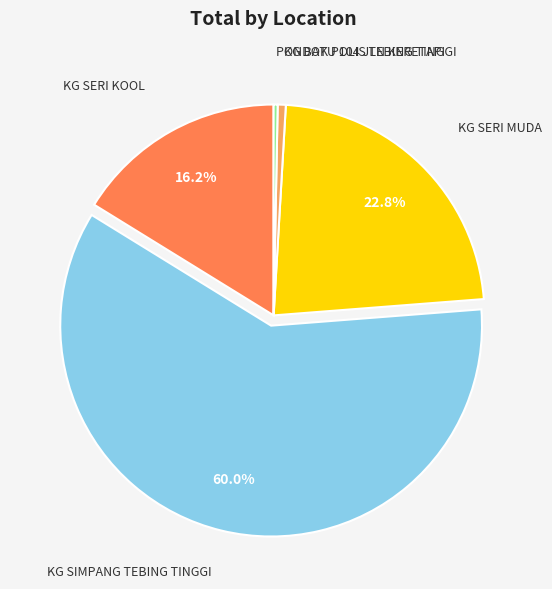

Does any single category account for the majority?

Yes